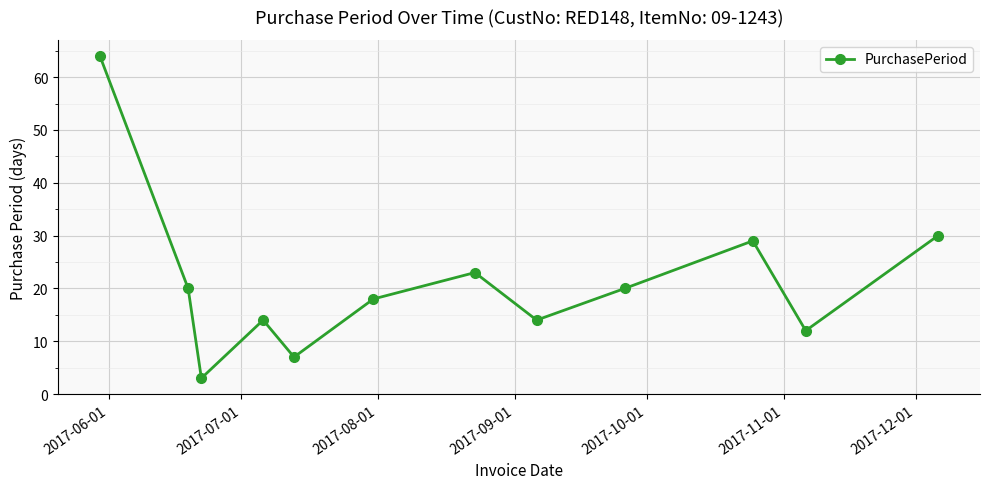

What is the greatest value displayed?

64